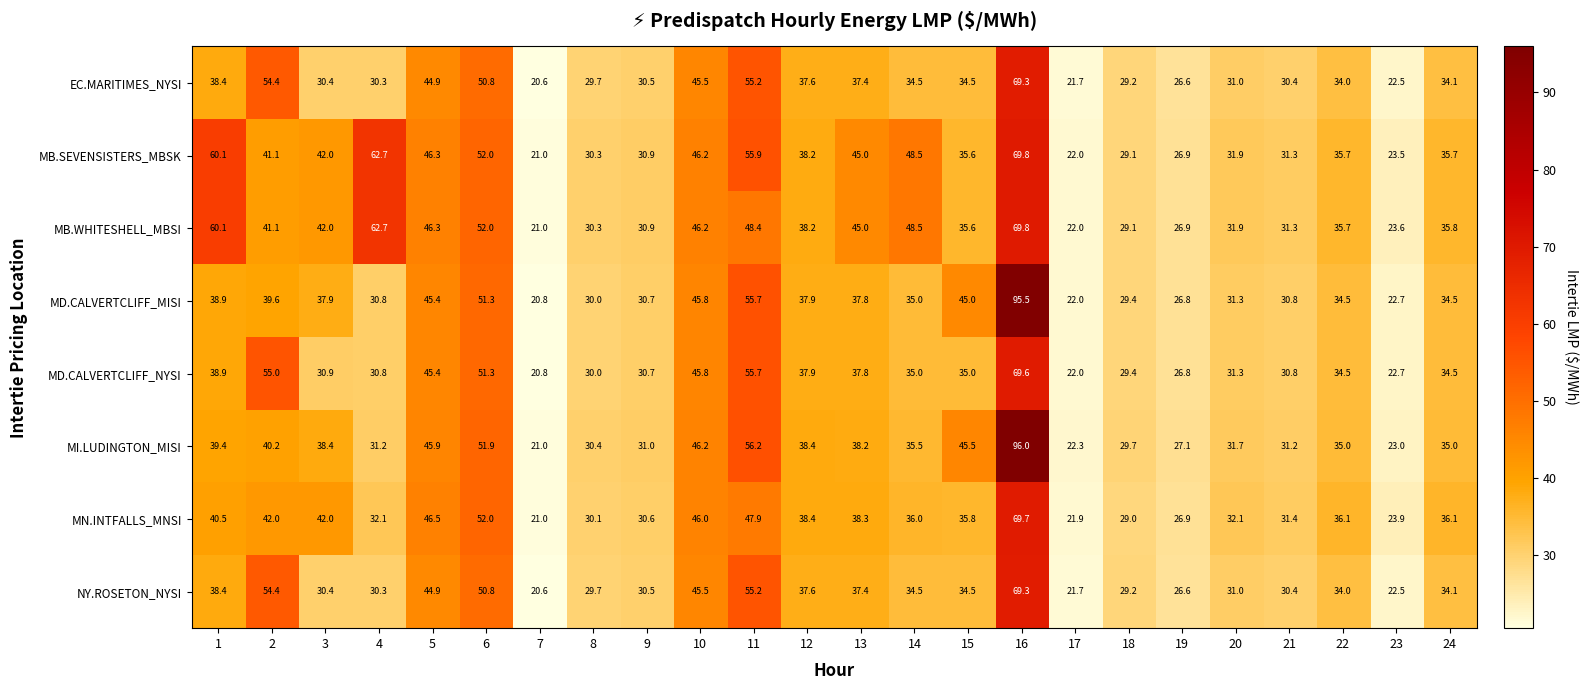

Which series has the widest spread of values?

MI.LUDINGTON_MISI